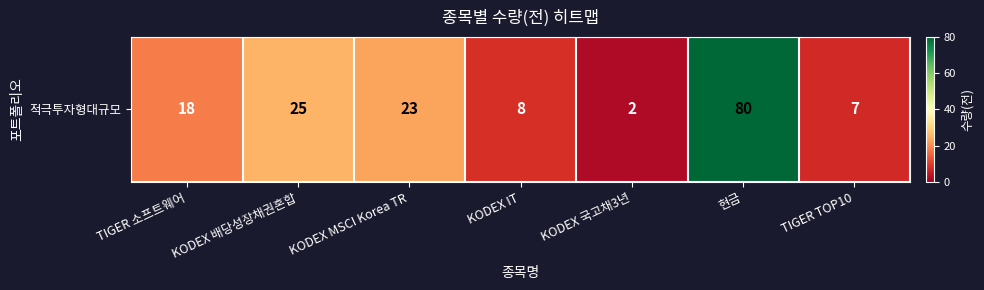

What is the change in value from KODEX 배당성장채권혼합 to KODEX 국고채3년?

-23